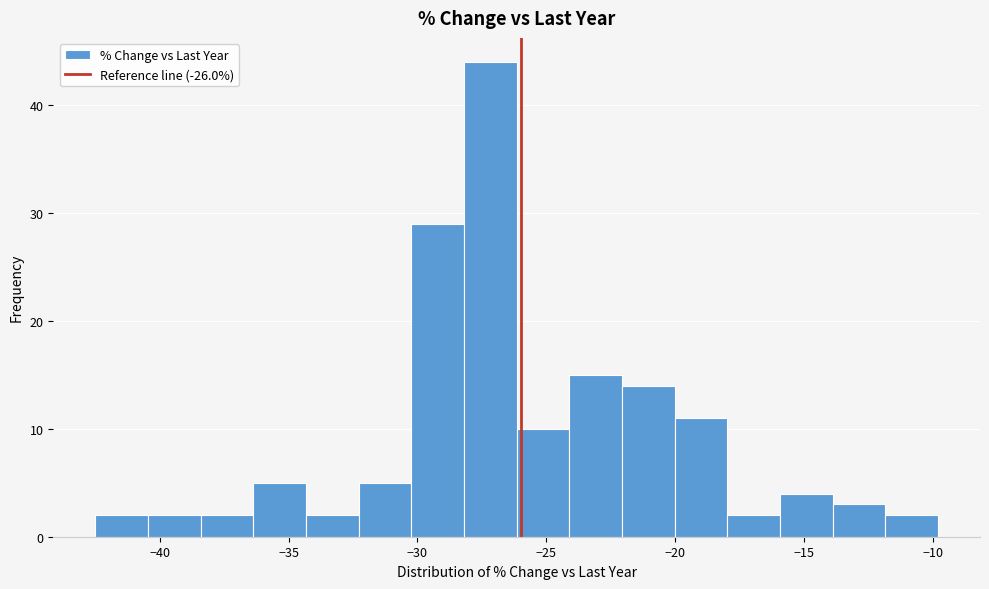

What is the height of the bar covering -36.5 to -34.5 on the x-axis? Neither the bar edges nor the heights are printed on the chart, so give them approximately, as read against the axes.

5